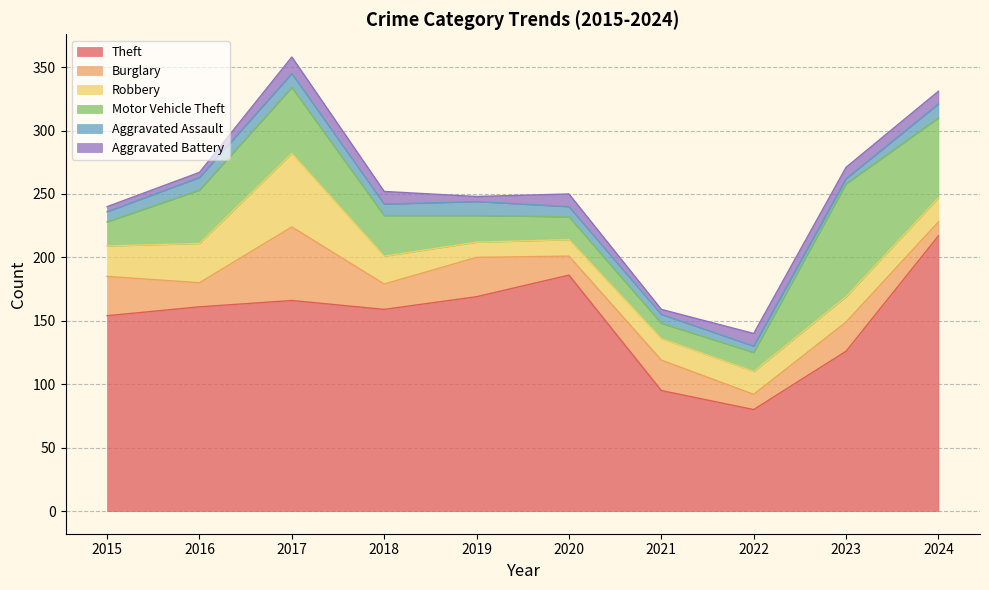

Reading left to right, list all the values displayed in this chart.

Theft: 2015=154	2016=161	2017=166	2018=159	2019=169	2020=186	2021=95	2022=80	2023=126	2024=217
Burglary: 2015=31	2016=19	2017=58	2018=20	2019=31	2020=15	2021=24	2022=12	2023=23	2024=11
Robbery: 2015=24	2016=31	2017=58	2018=22	2019=12	2020=13	2021=17	2022=18	2023=20	2024=19
Motor Vehicle Theft: 2015=19	2016=42	2017=52	2018=32	2019=21	2020=18	2021=12	2022=15	2023=89	2024=63
Aggravated Assault: 2015=8	2016=10	2017=11	2018=9	2019=11	2020=8	2021=7	2022=5	2023=4	2024=11
Aggravated Battery: 2015=4	2016=4	2017=13	2018=10	2019=4	2020=10	2021=4	2022=10	2023=9	2024=10